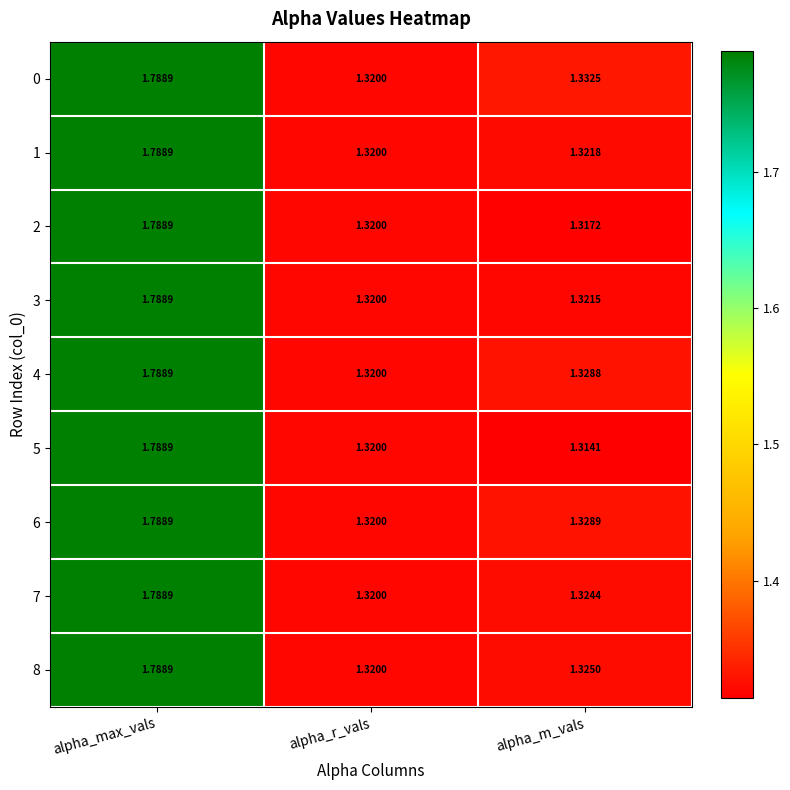

How many series are shown in this chart?

9